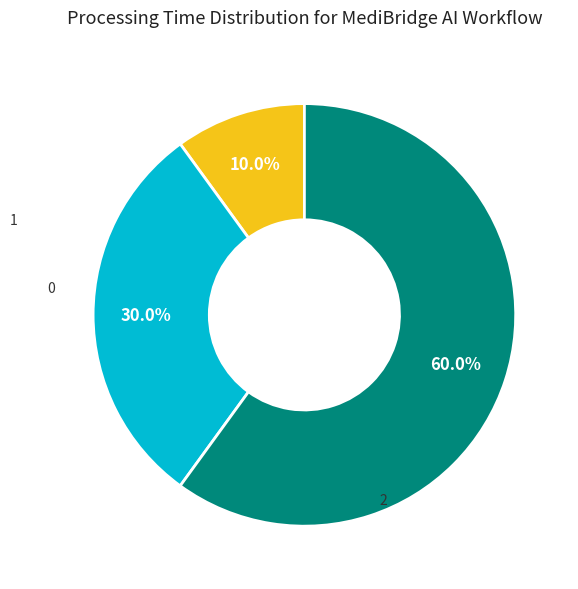

What is the change in value from 1 to 2?

+600